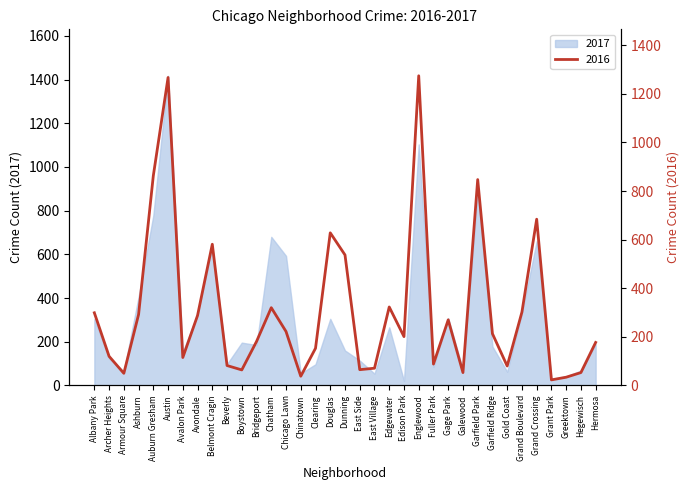

Where is the first local maximum?

Austin